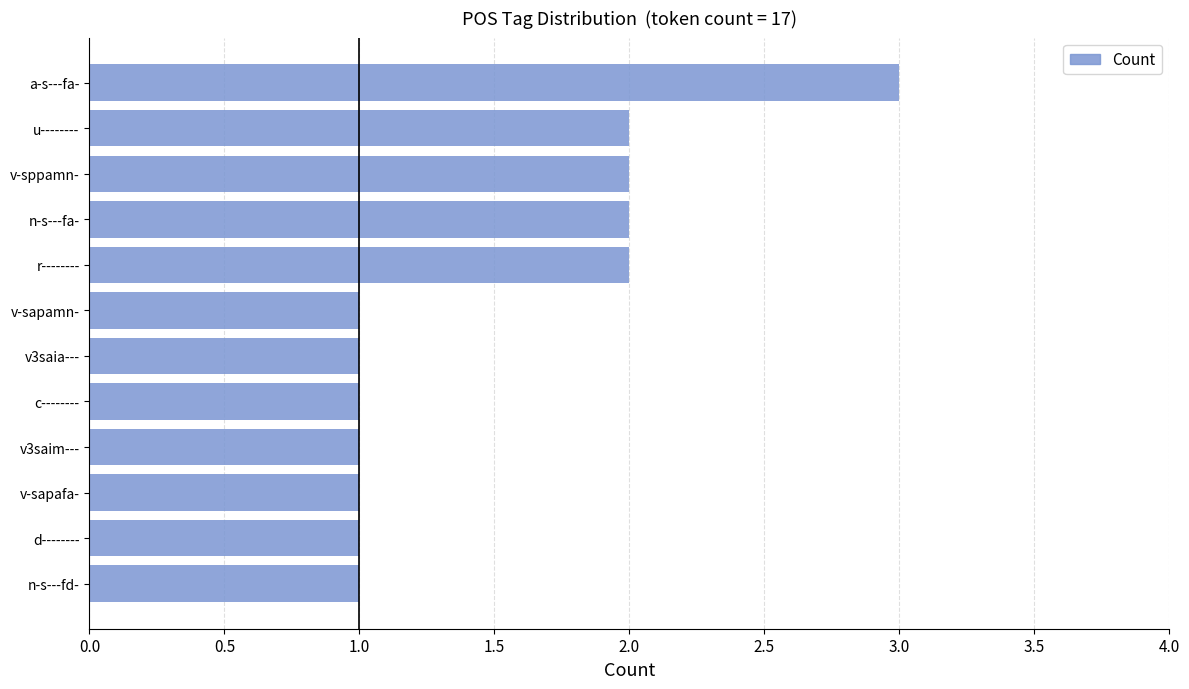

Reading bottom to top, transcribe all the data shown in this chart.

1	1	1	1	1	1	1	2	2	2	2	3